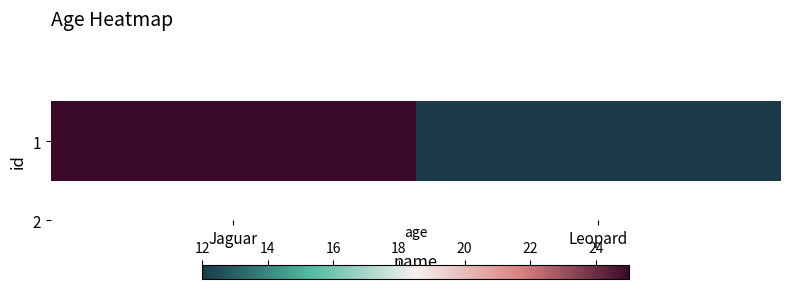

What is the difference between the maximum and minimum values?

13